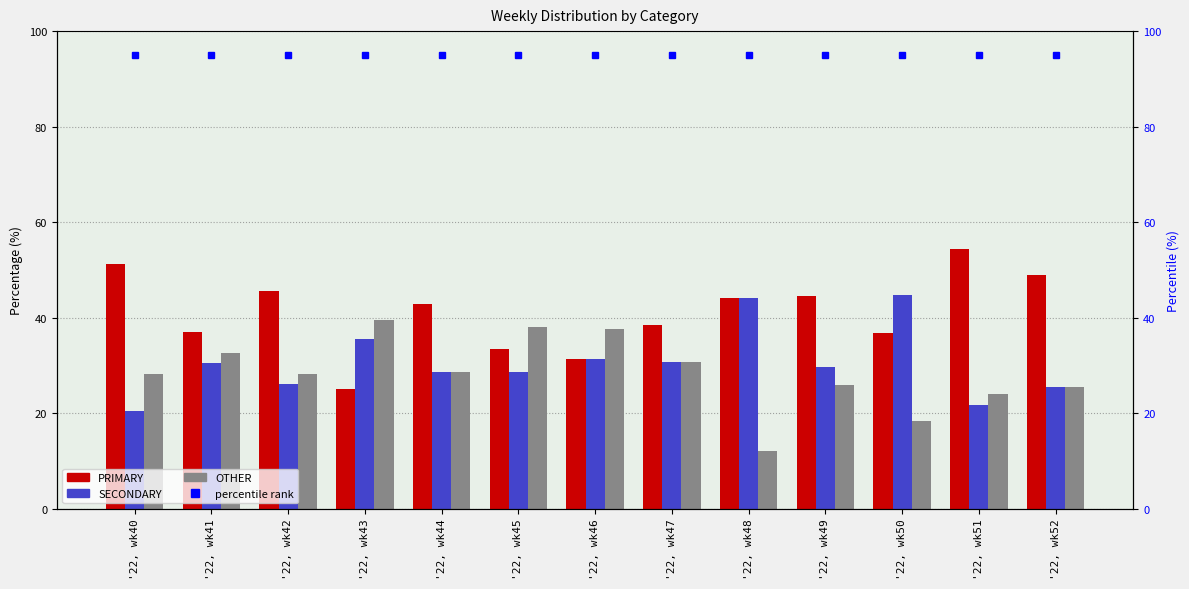

What is the greatest value displayed?

95.0